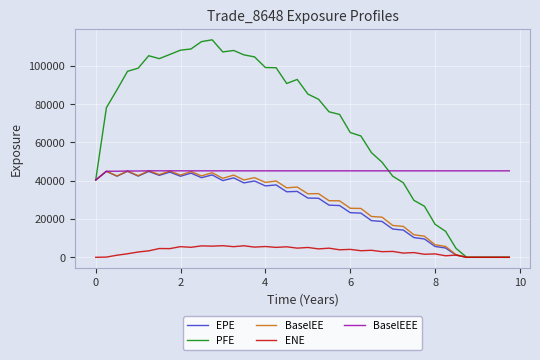

How many categories are shown in the chart?

40